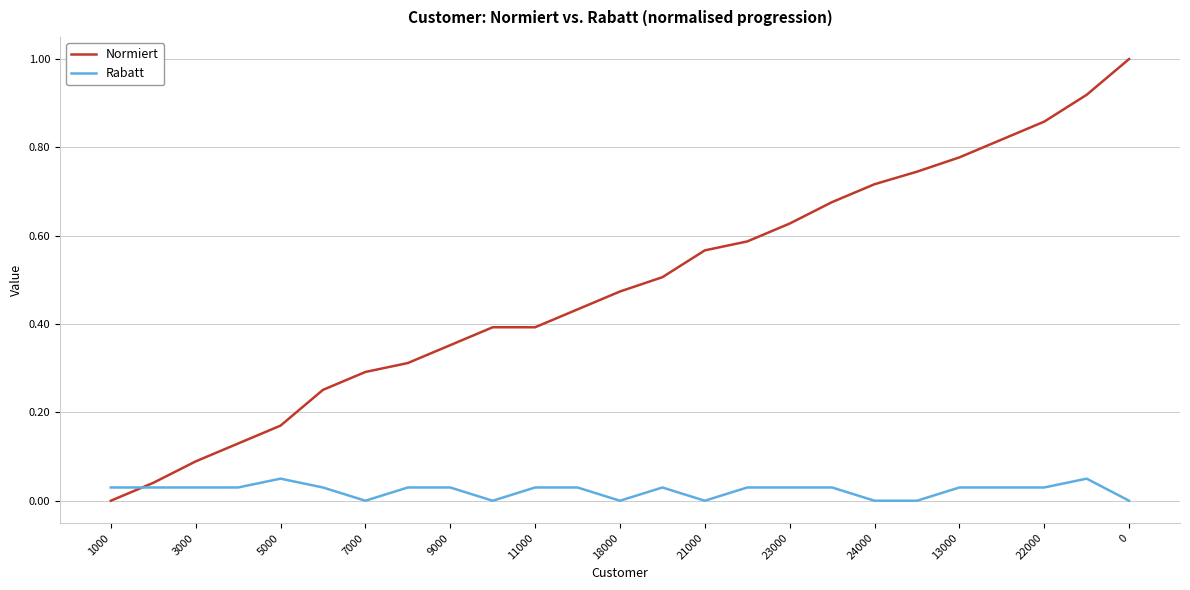

Does the chart display data point markers on the line(s)?

No